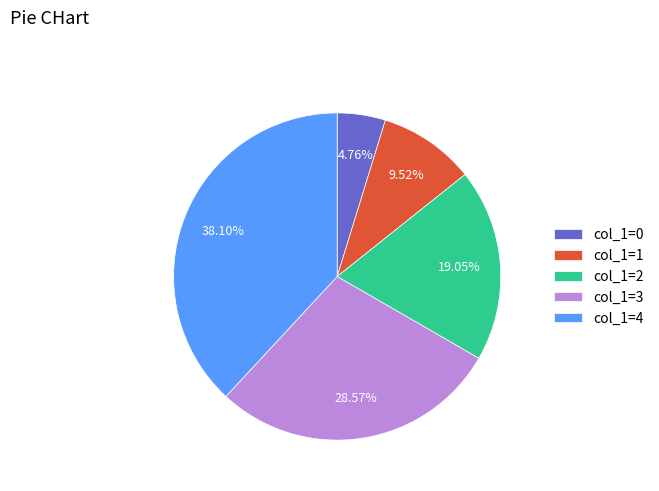

Combined, do col_1=2 and col_1=4 account for over 50%?

Yes